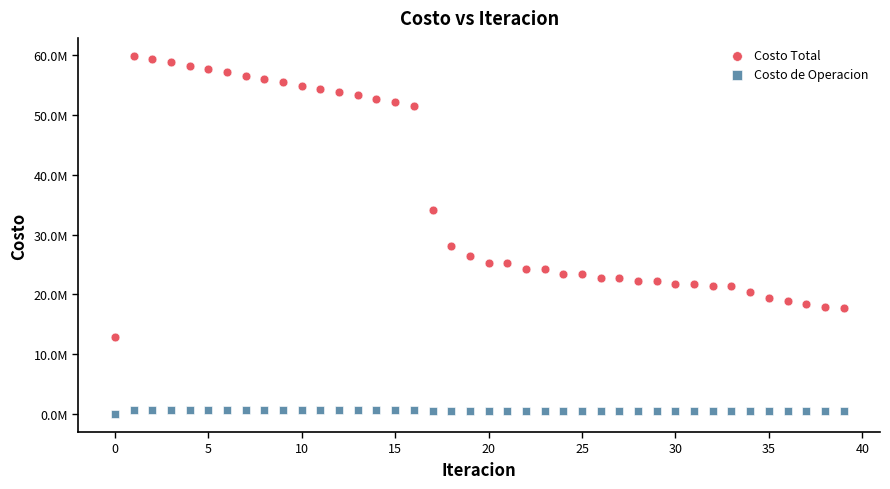

What are all the series names shown in the legend?

Costo Total, Costo de Operacion